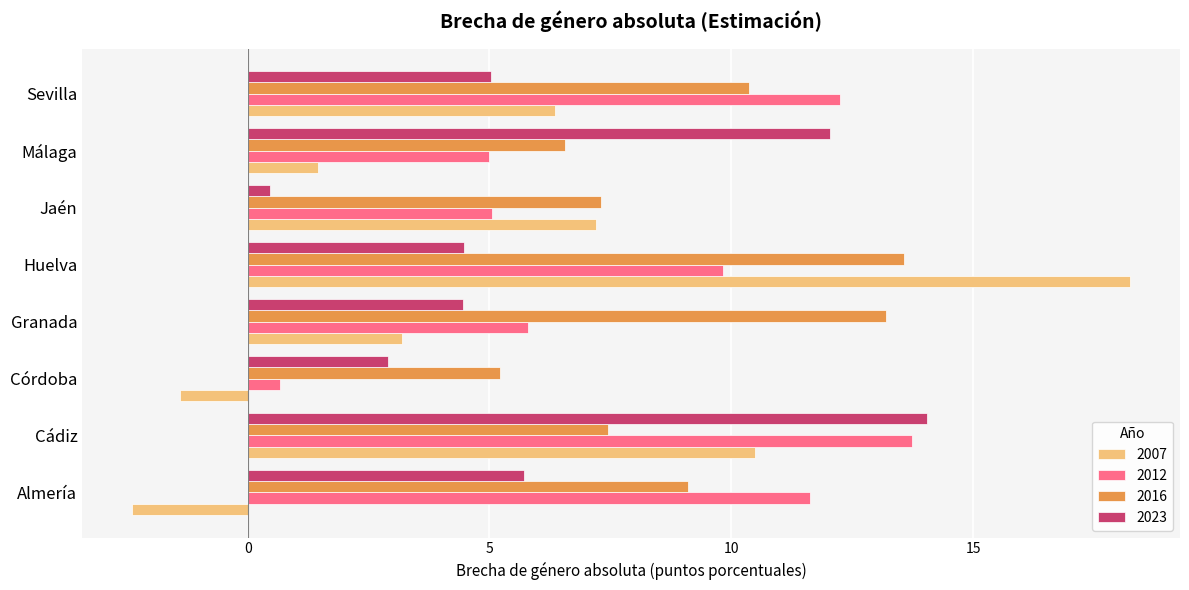

Read the 2016 value at Córdoba.

5.2